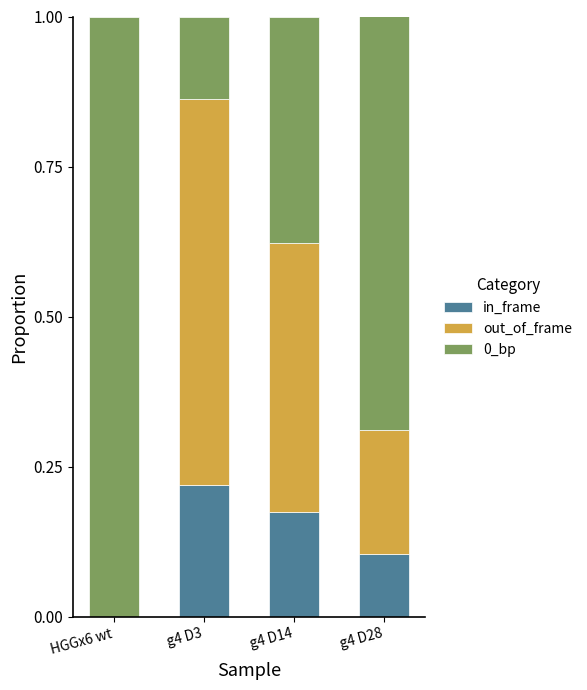

What is the total value across all series at g4 D3?

1.0